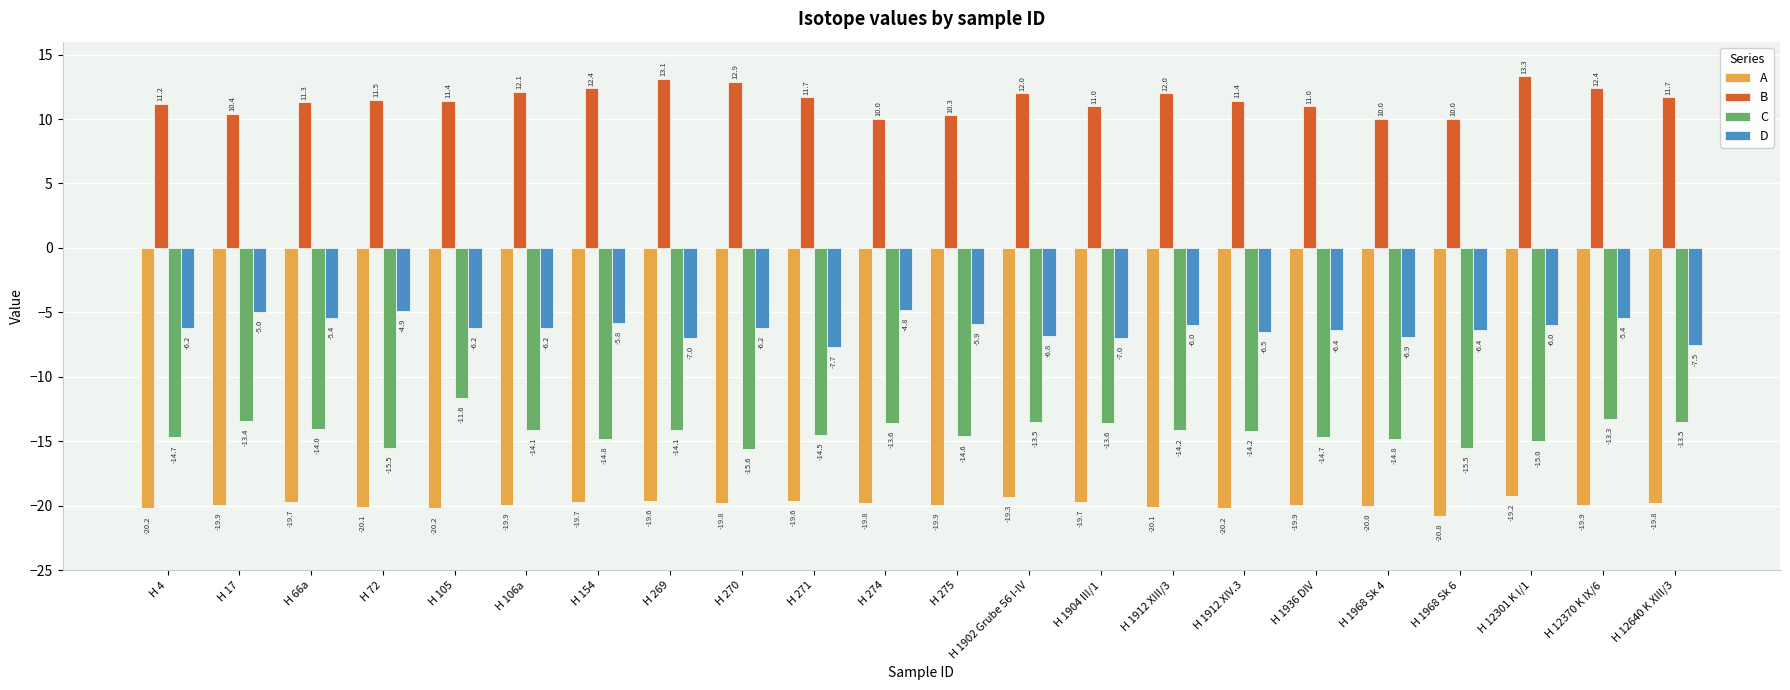

What is the difference between the C values at H 12640 K XIII/3 and H 154?

1.3